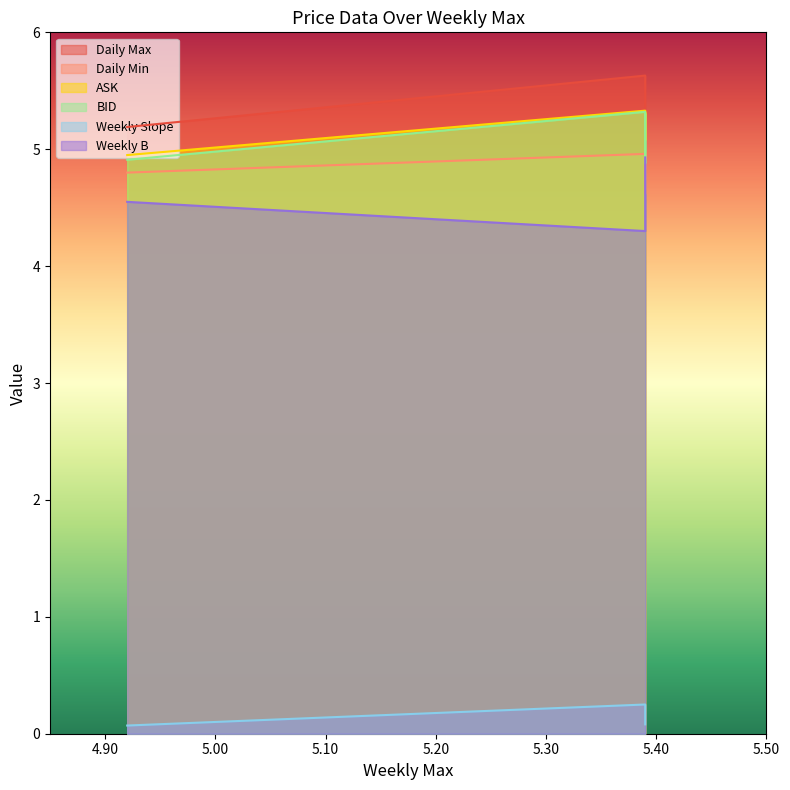

The ASK series shows 5.0 at 4.92. True or false?

True